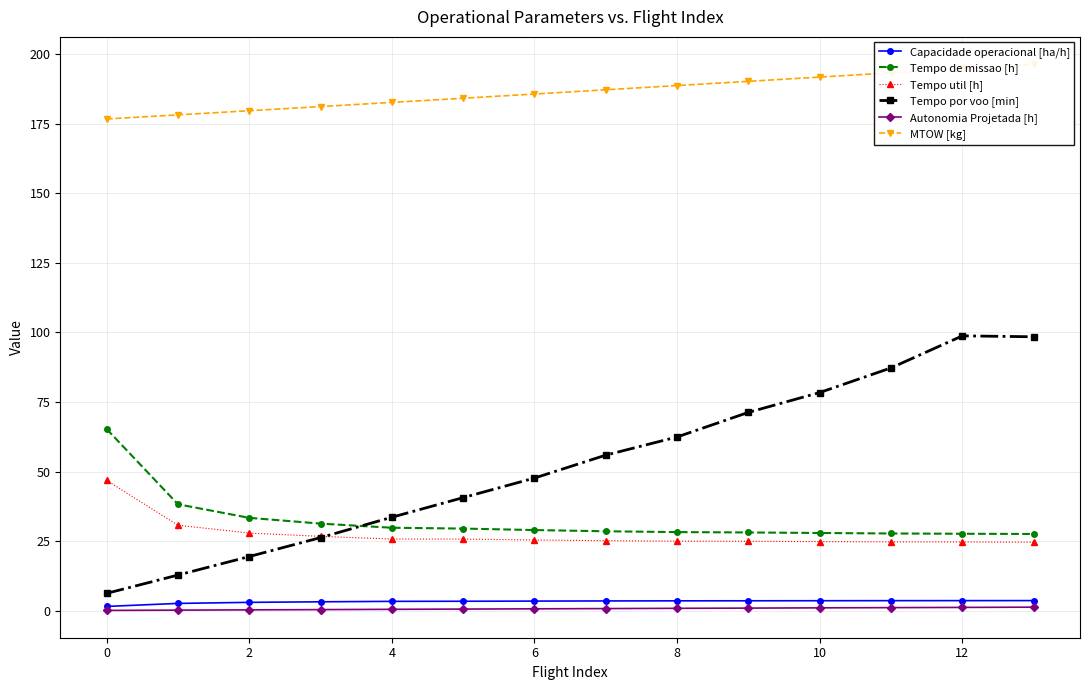

Which category has the lowest value in the Tempo de missao [h] series?

13